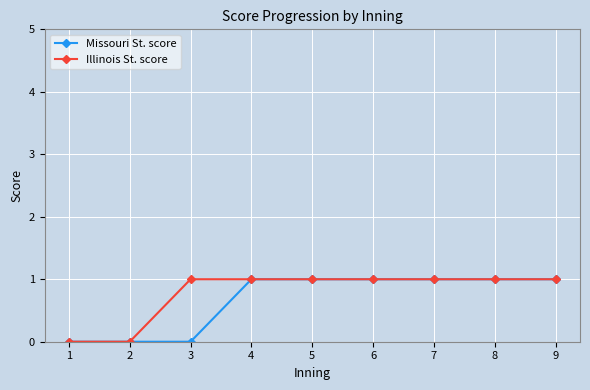

What is the sum of the Illinois St. score values at 9 and 2?

1